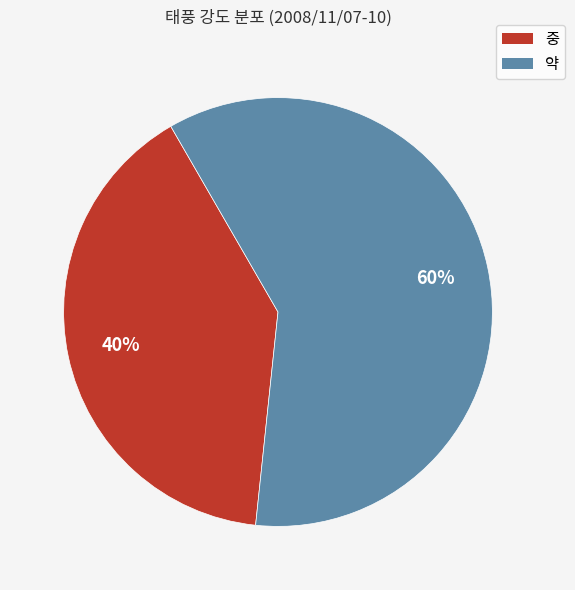

Which slice is the smallest?

중